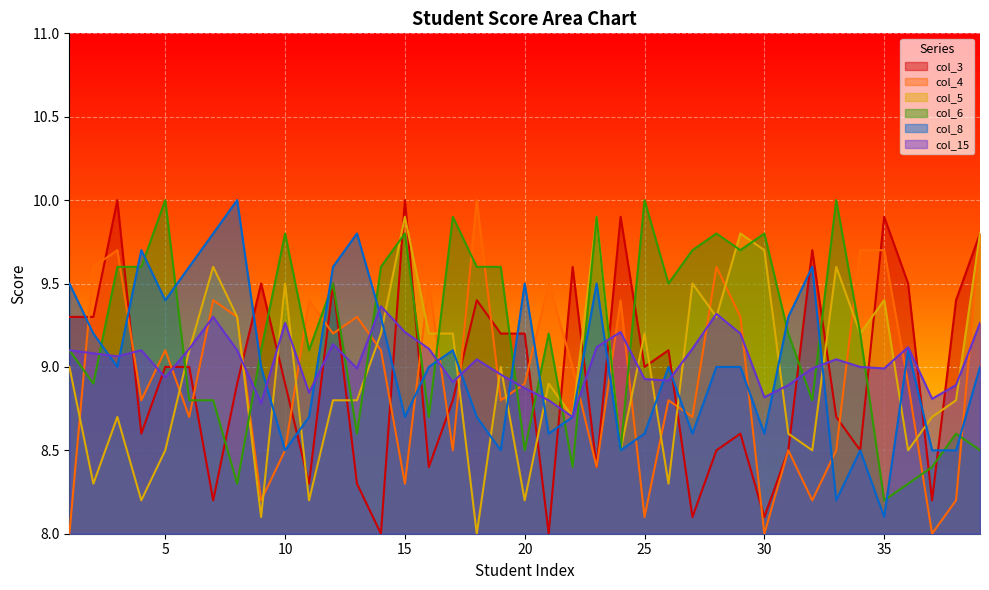

Where does the col_3 series first go above 9?

1